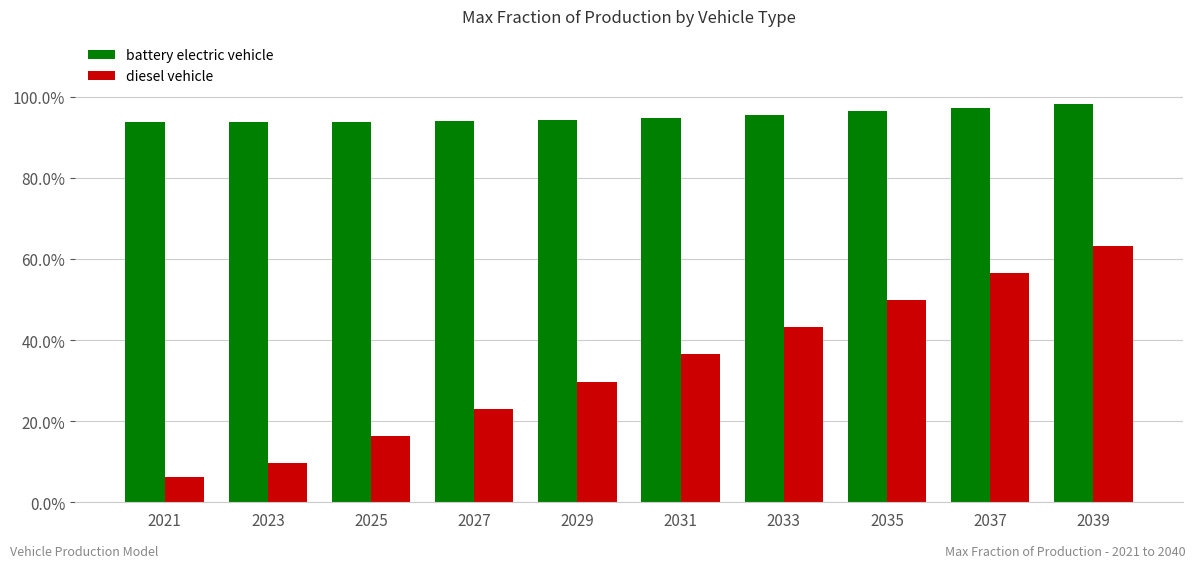

The battery electric vehicle series shows 0.2 at 2023. True or false?

False